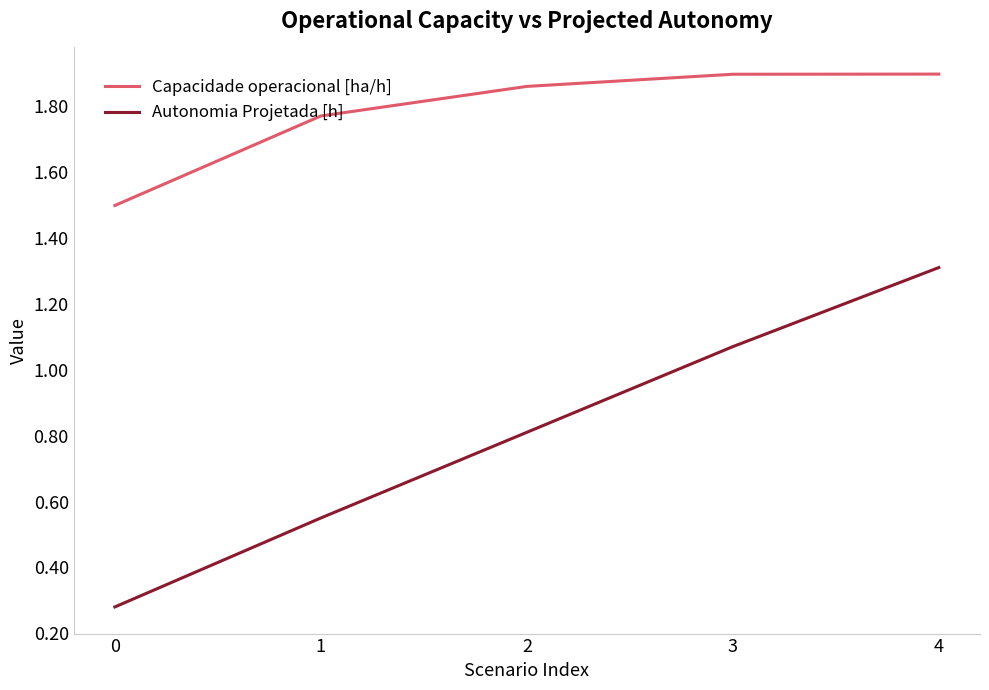

What is the average value of the Autonomia Projetada [h] series?

0.8